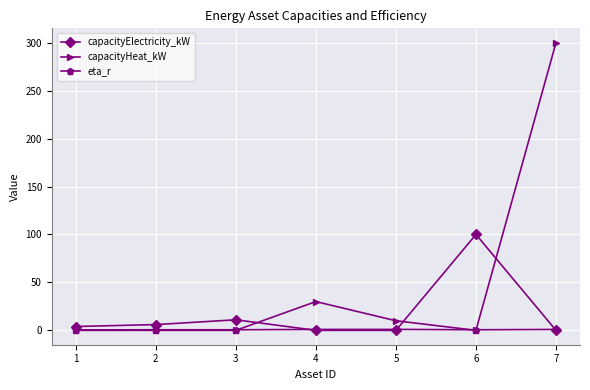

List the series in order of their overall mean, highest first.

capacityHeat_kW, capacityElectricity_kW, eta_r